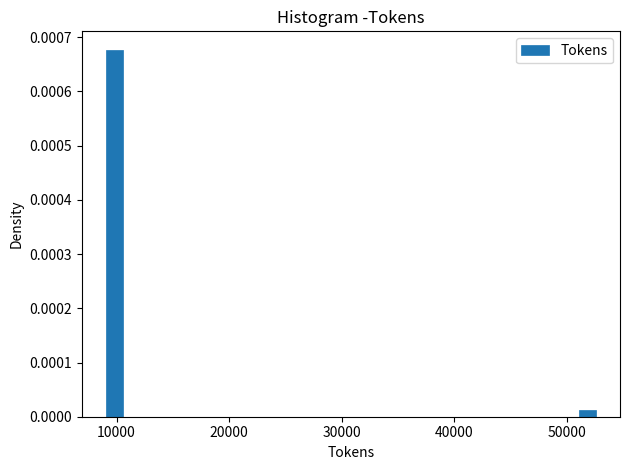

Read against the x-axis, roughly where is the centre of the tallest bar?

10000